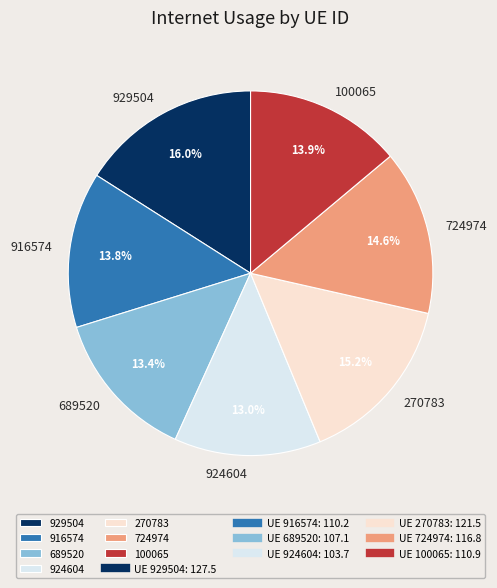

Does 689520 account for over 50% of the chart?

No